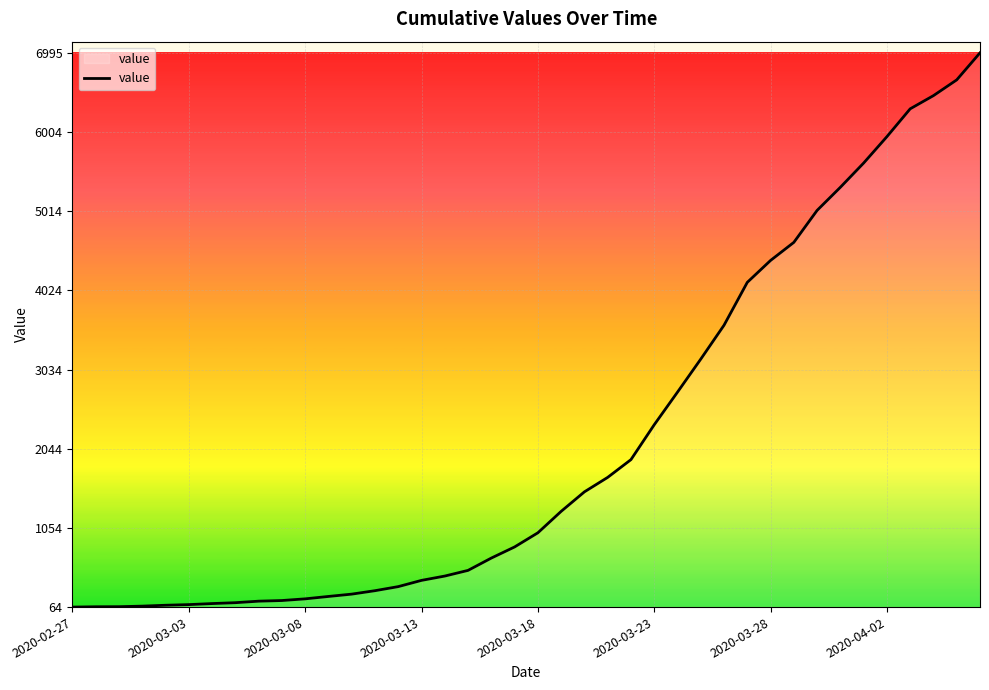

What is the maximum value shown in the chart?

6995